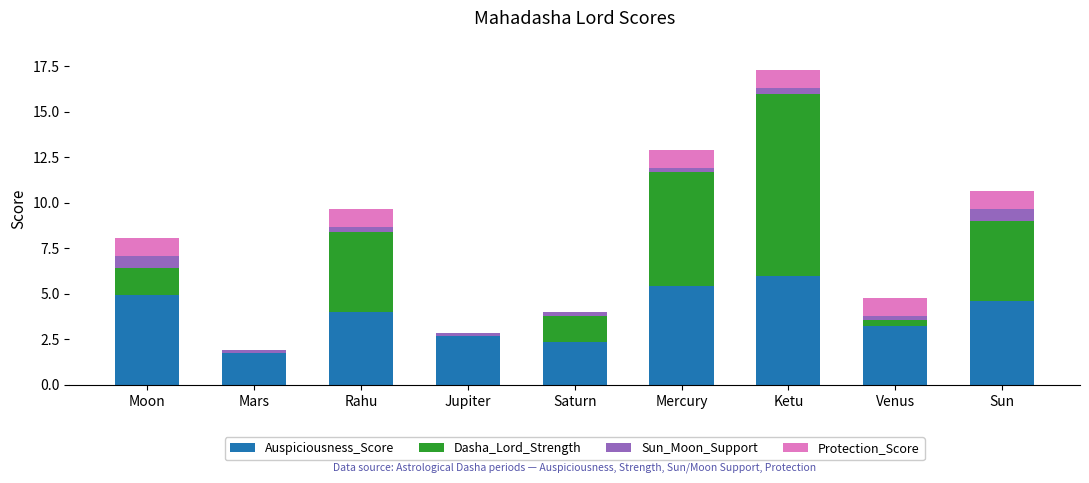

At which category is the sum across all series the highest?

Ketu